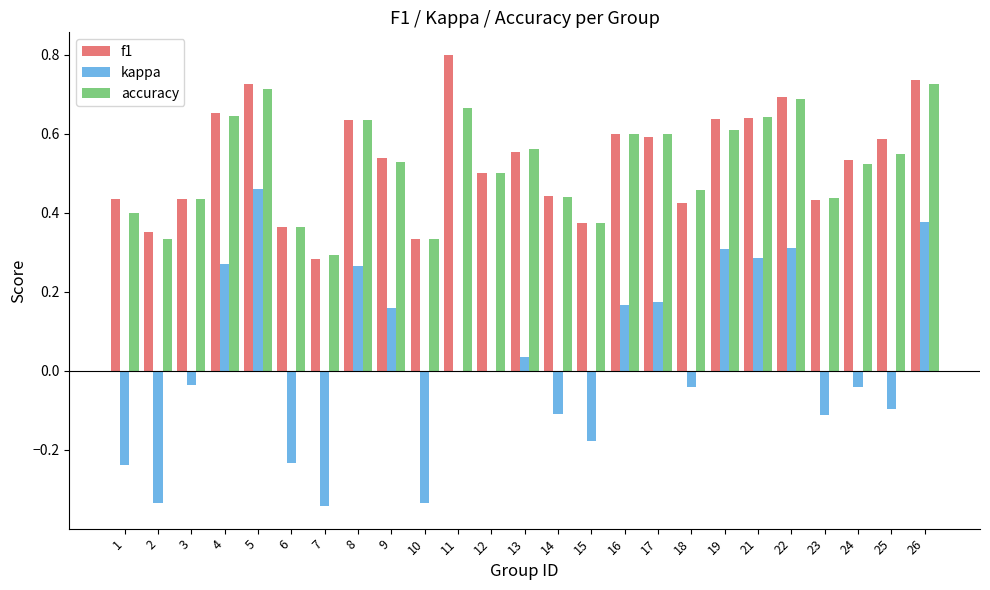

At which category is the sum across all series the highest?

5